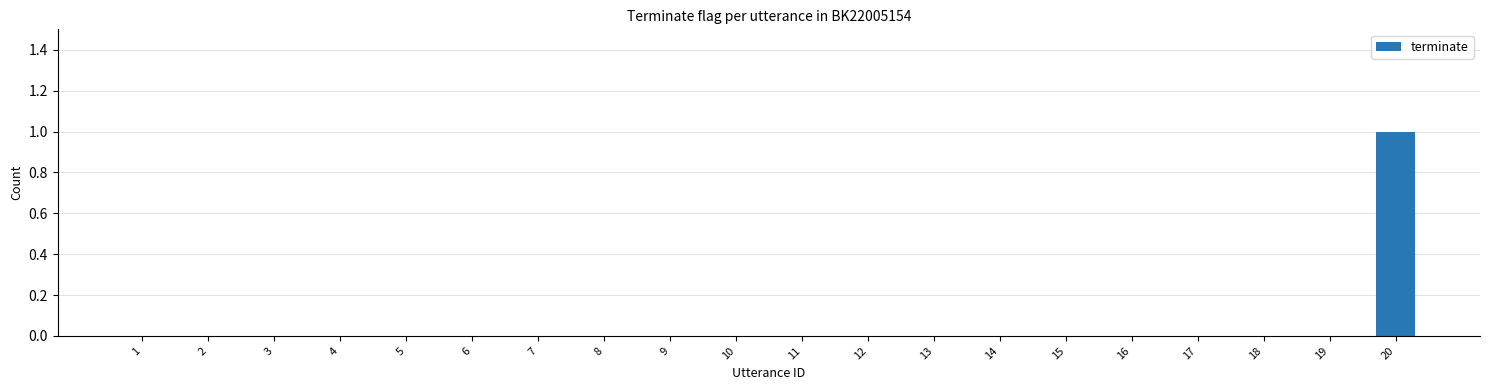

Which category has the highest value across all series?

20